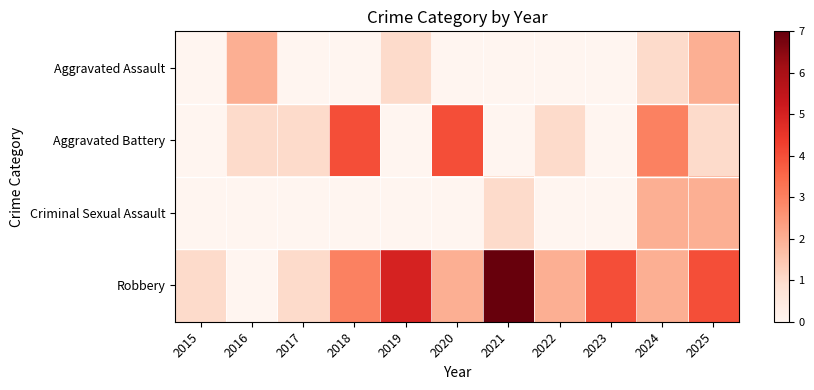

Between 2021 and 2017, which is larger?

2021